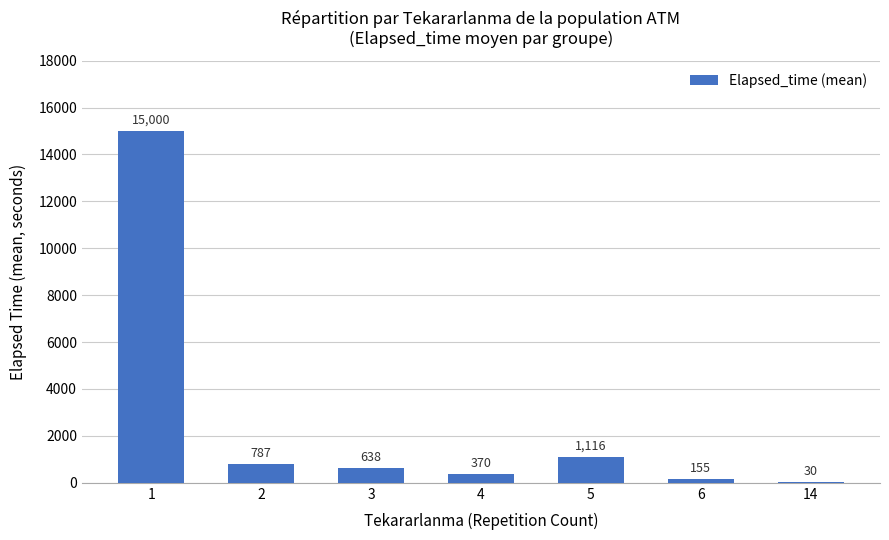

At which label is the value closest to 7515?

5